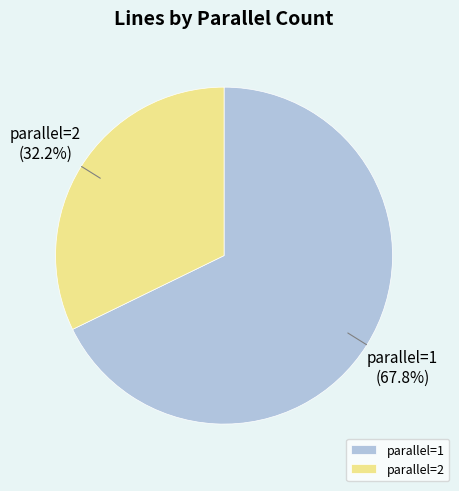

Which slice is the smallest?

parallel=2